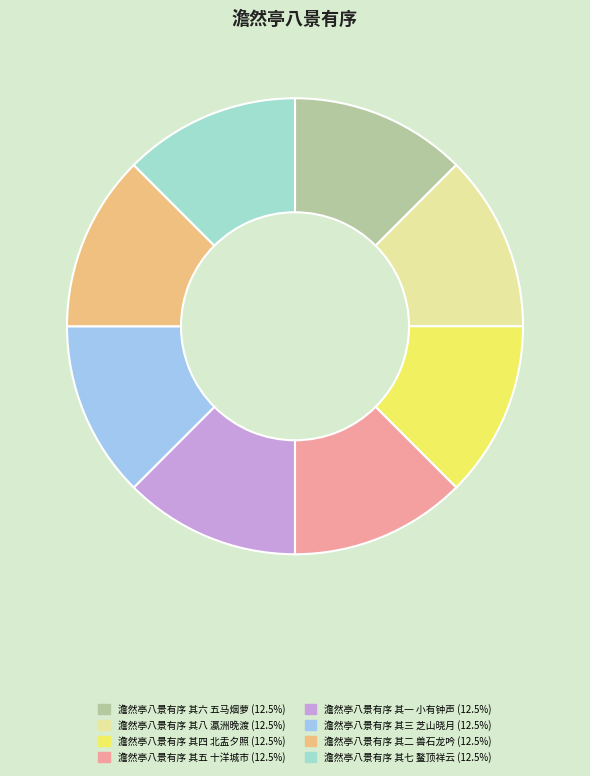

What is the ratio of the value at 澹然亭八景有序 其七 鳌顶祥云 to the value at 澹然亭八景有序 其二 兽石龙吟?

1.0